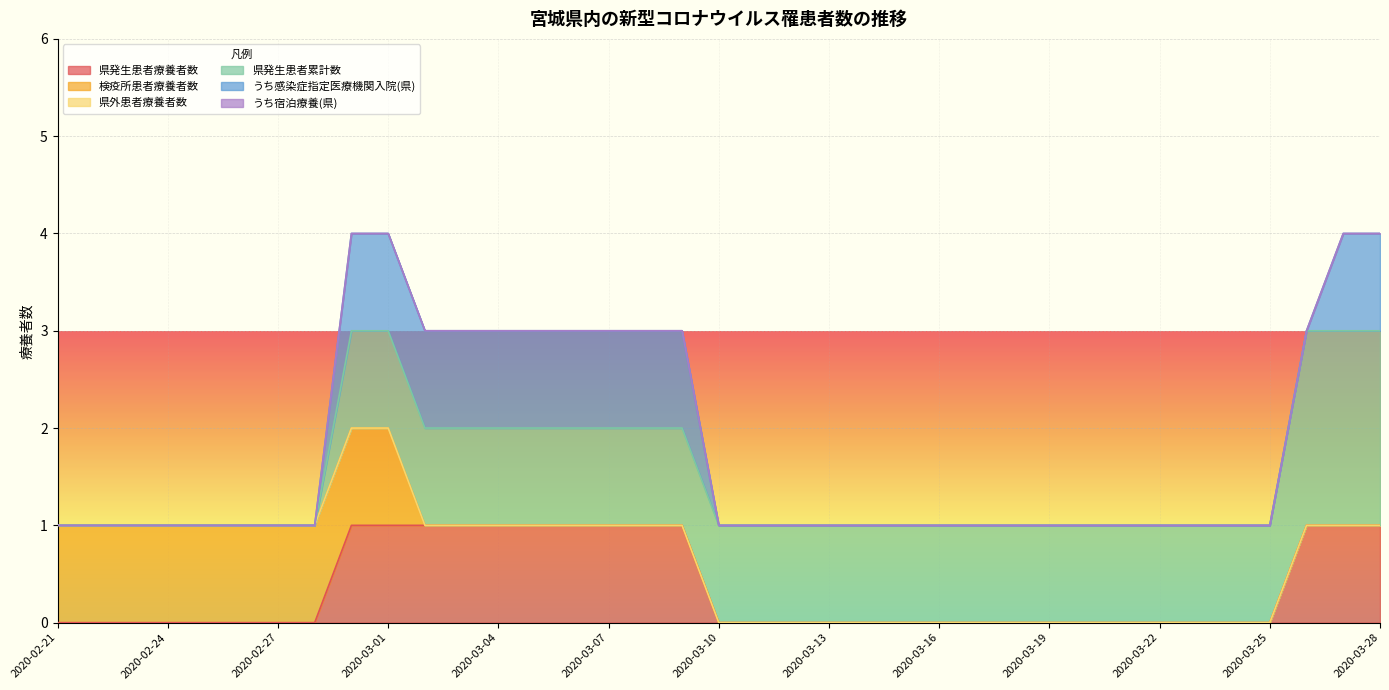

Which category has the highest value in the うち感染症指定医療機関入院(県) series?

2020-02-29